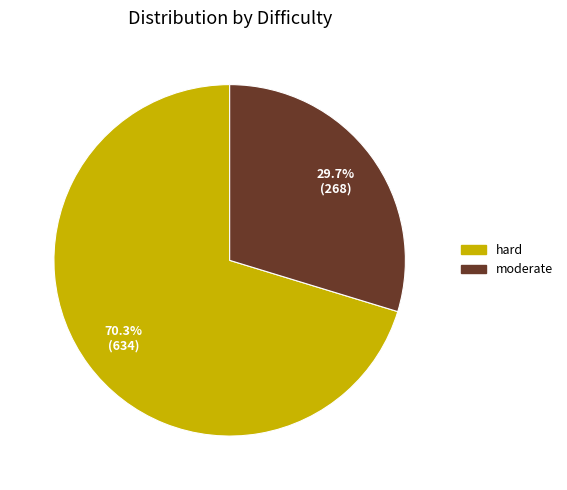

Does hard account for over 50% of the chart?

Yes